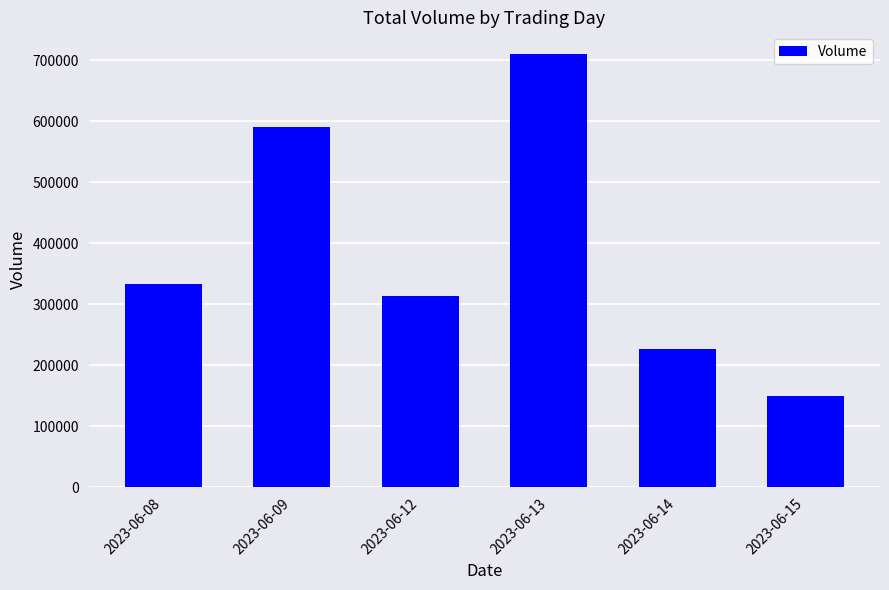

What is the ratio of the value at 2023-06-15 to the value at 2023-06-14?

0.7